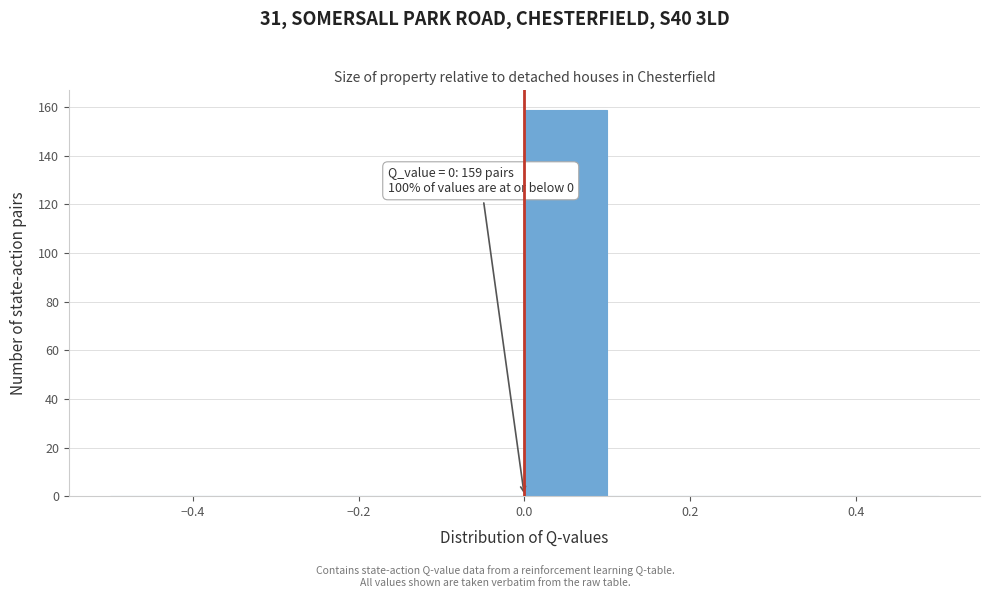

Which range on the x-axis has the tallest bar?

0.0 to 0.1